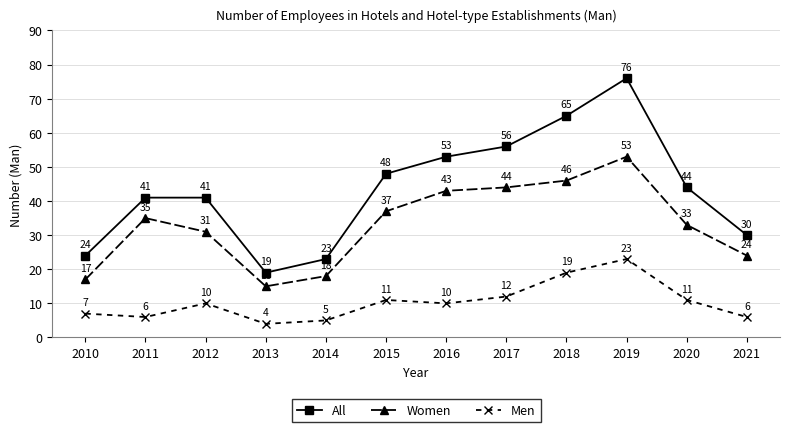

True or false: All and Women cross at least once.

False